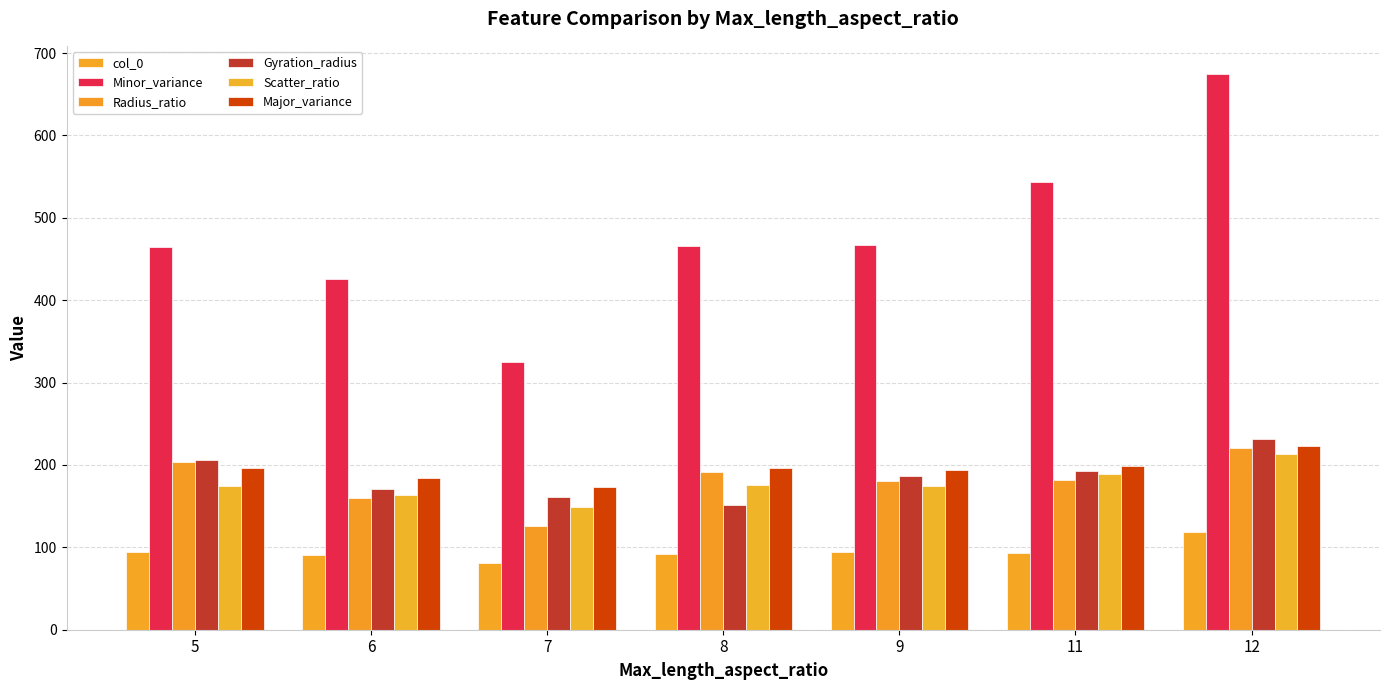

How many series are shown in this chart?

6